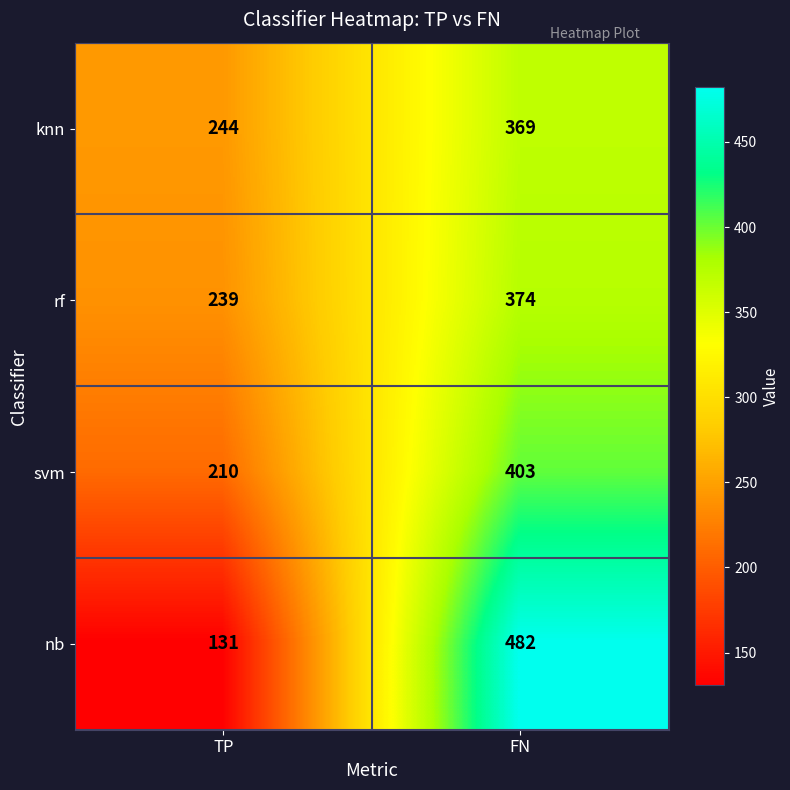

Rank the series at TP from highest to lowest value.

knn, rf, svm, nb